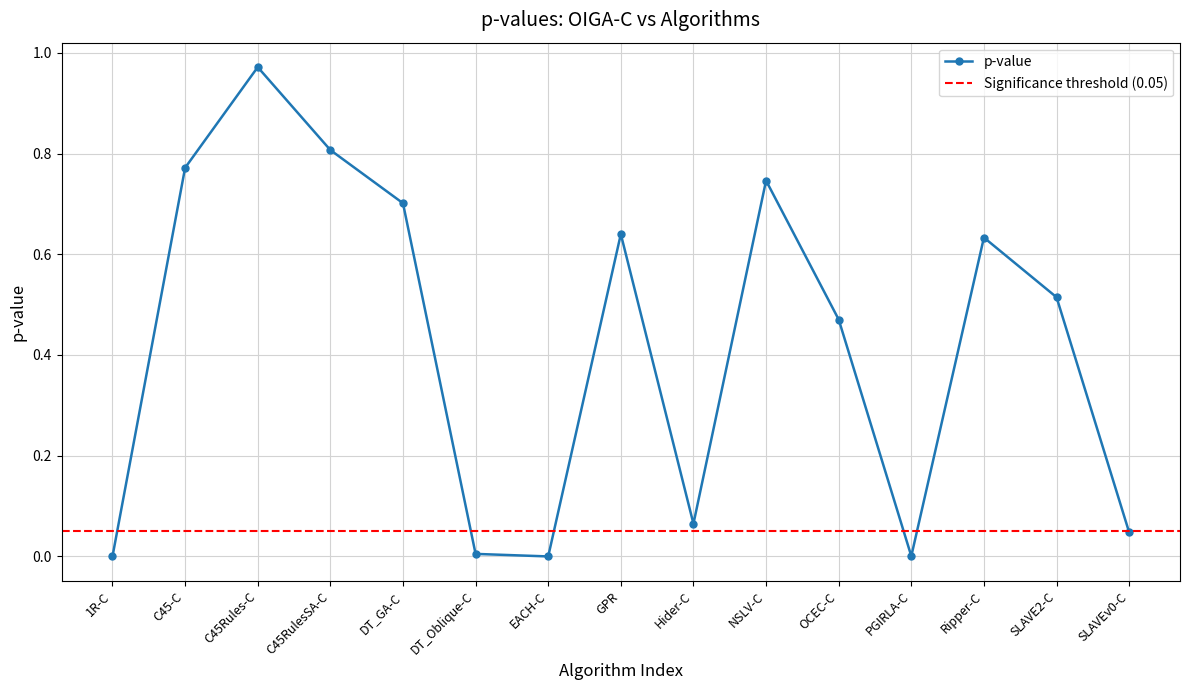

List the labels in order of value, largest first.

C45Rules-C, C45RulesSA-C, C45-C, NSLV-C, DT_GA-C, GPR, Ripper-C, SLAVE2-C, OCEC-C, Hider-C, SLAVEv0-C, DT_Oblique-C, PGIRLA-C, EACH-C, 1R-C